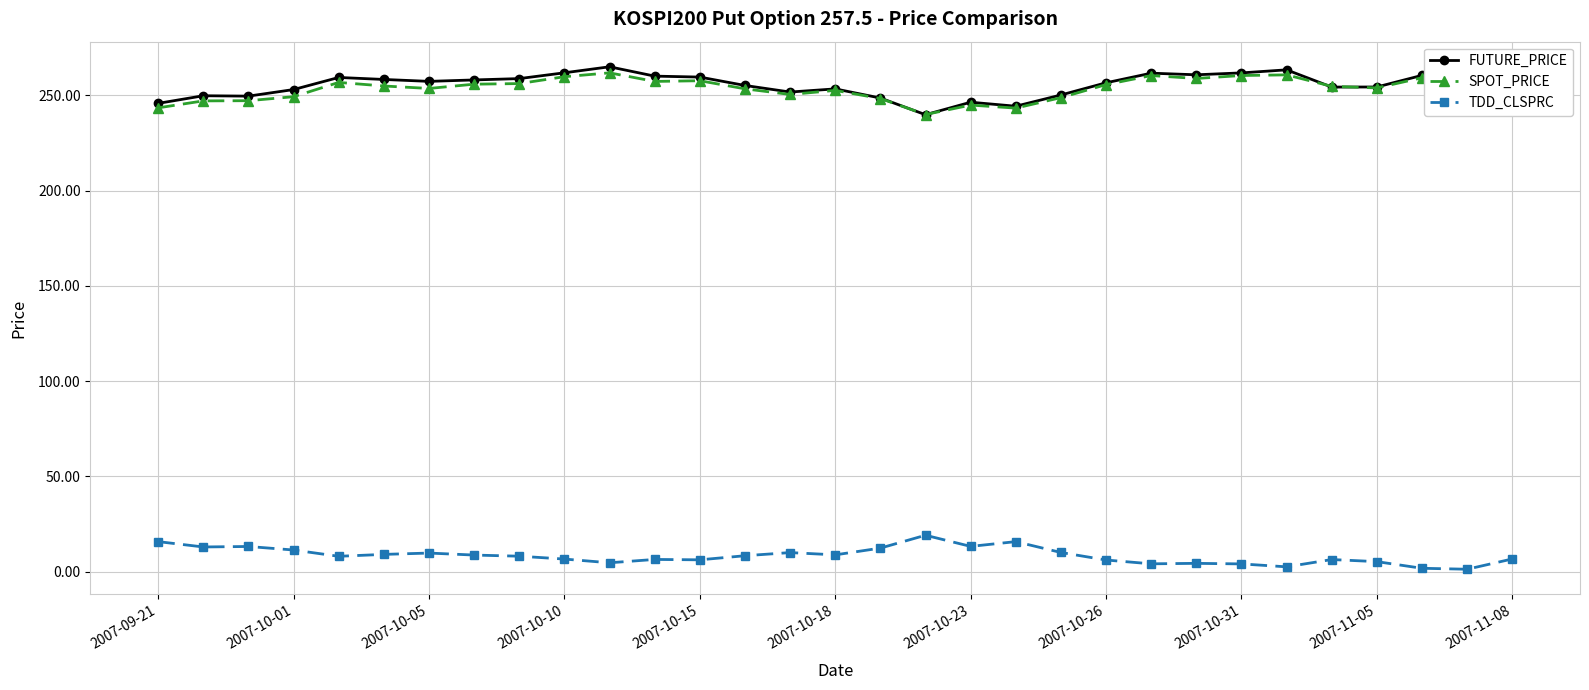

True or false: TDD_CLSPRC has more than 0 points higher than both neighbors.

True